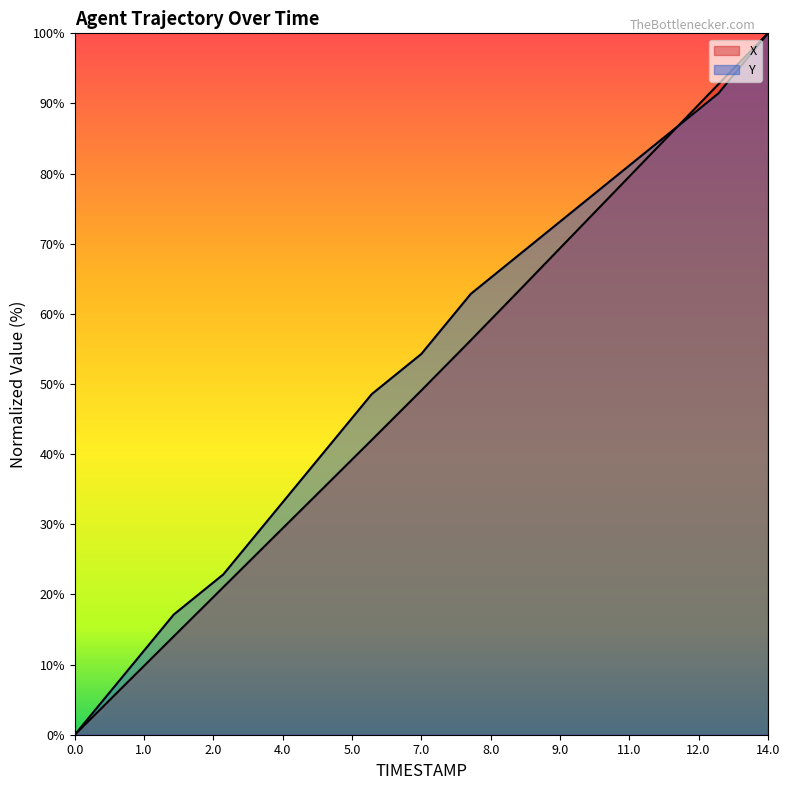

At 2.2, list the series in order from largest to smallest.

Y, X